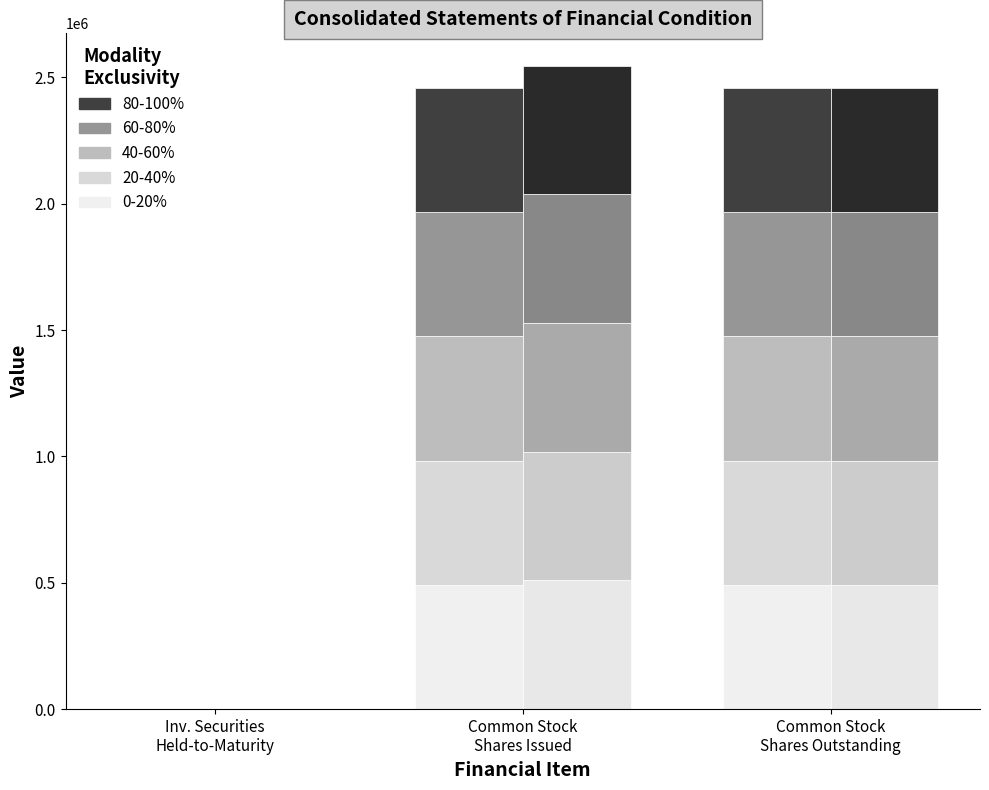

What is the sum of the 80-100% values at Common Stock
Shares Issued and Inv. Securities
Held-to-Maturity?

491910.2